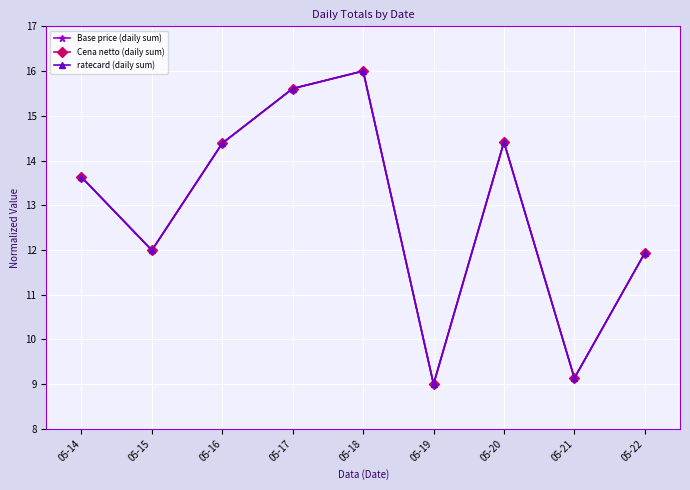

How many lines are shown in the chart?

3